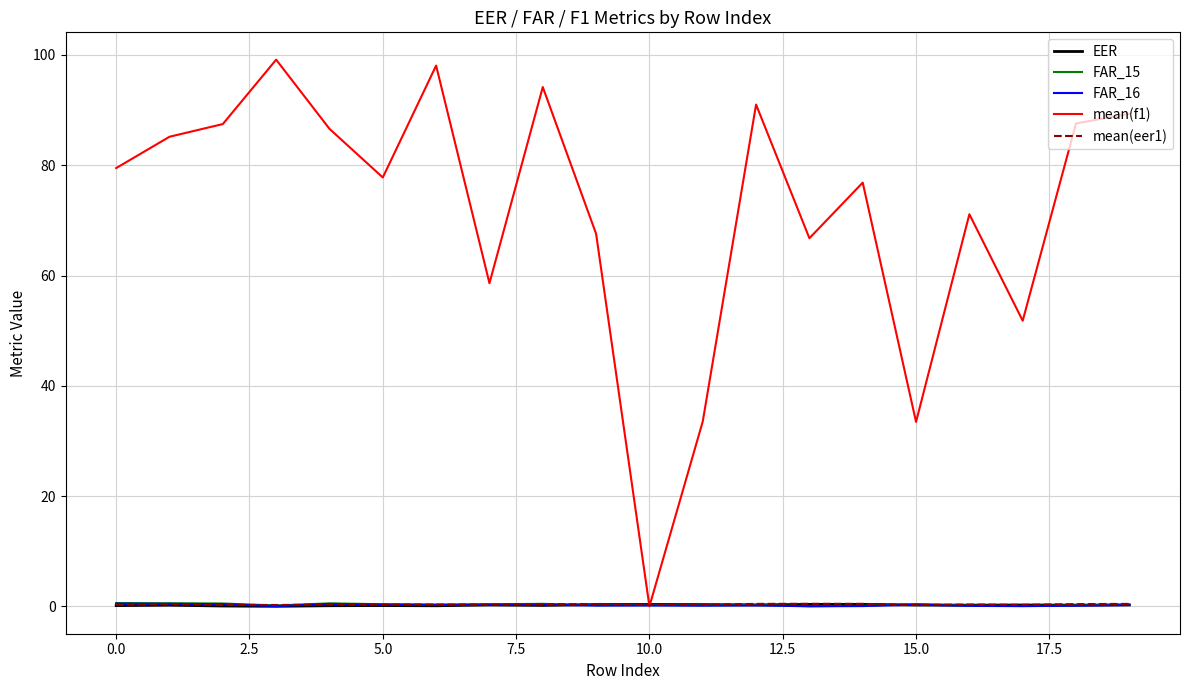

Which series ends up on top after the final intersection of FAR_15 and EER?

FAR_15